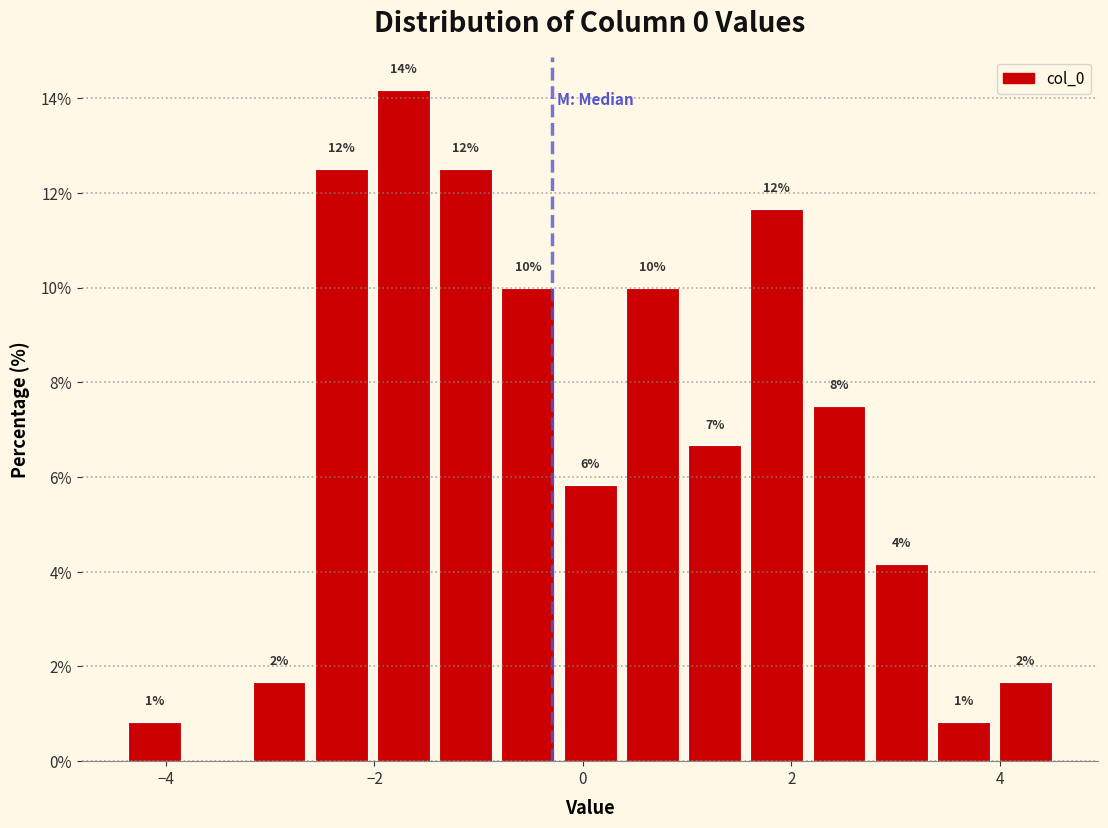

Read against the x-axis, roughly where is the centre of the tallest bar?

-1.8